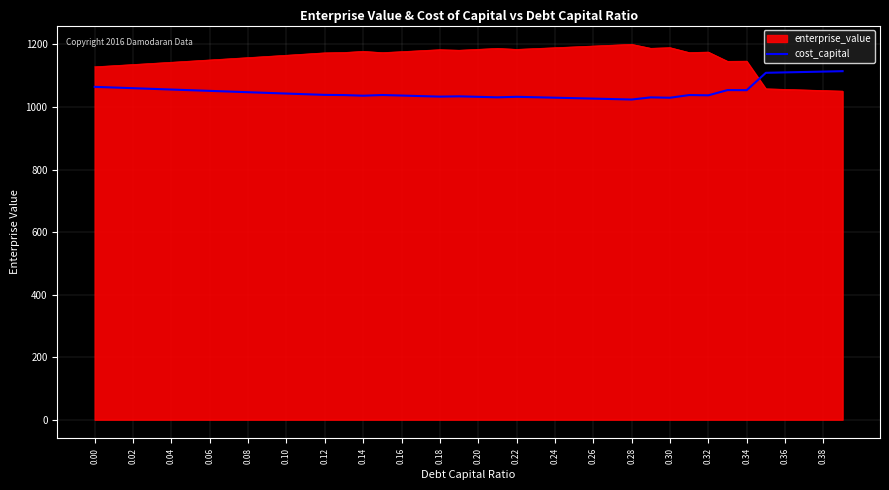

How many lines are shown in the chart?

2